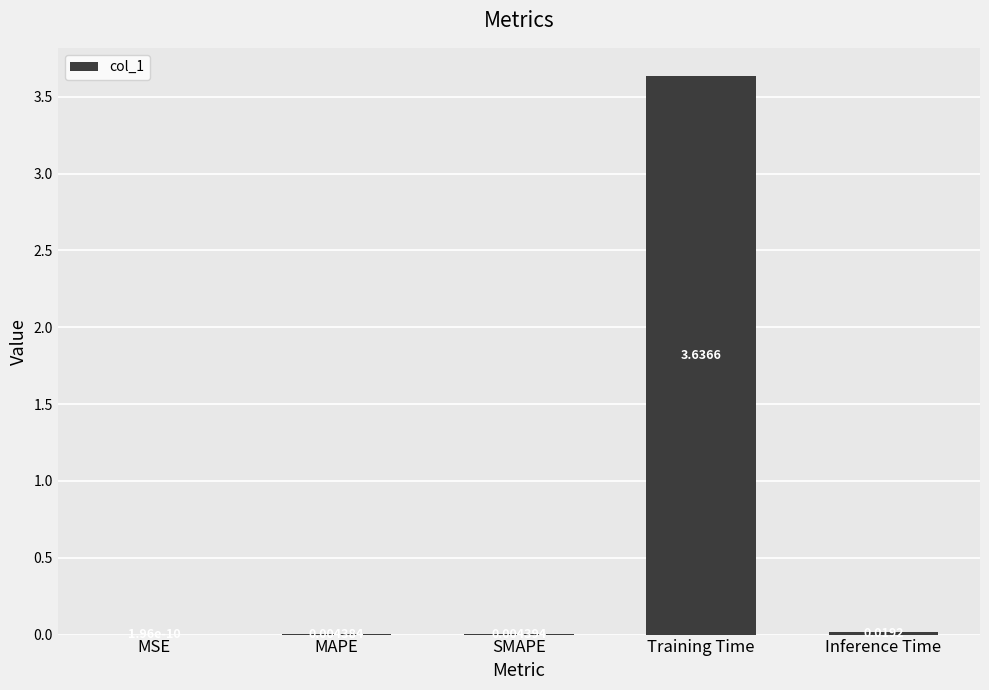

What is the sum of all values?

3.7